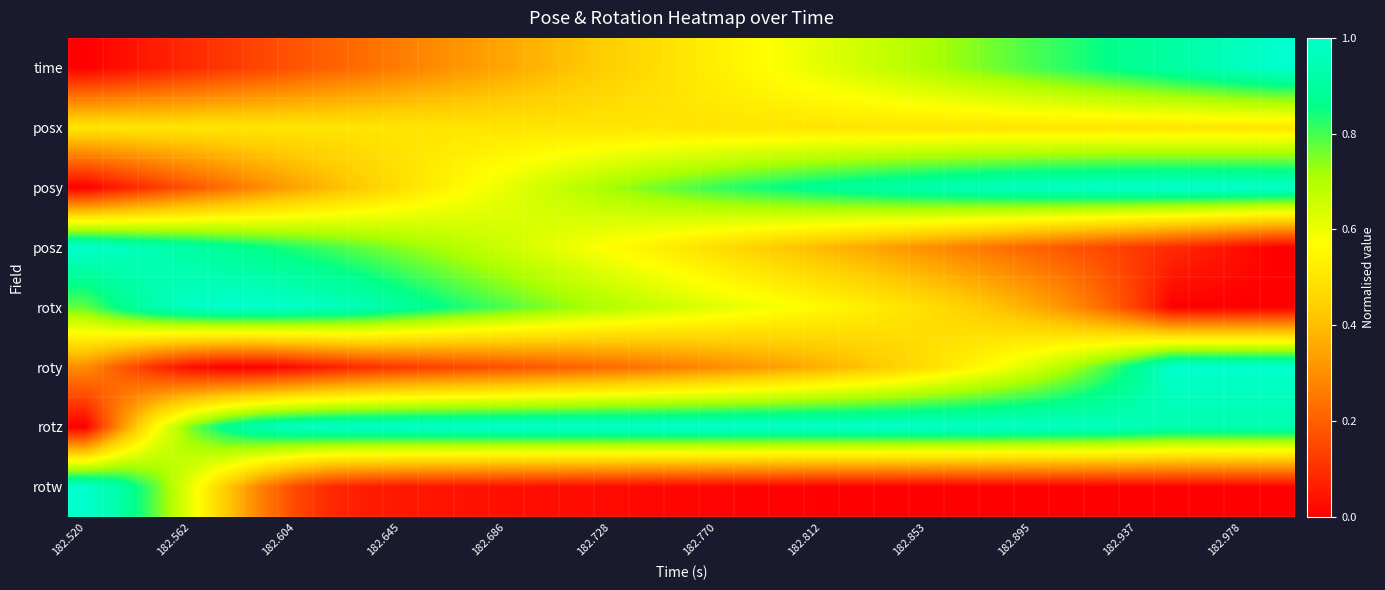

Reading left to right, extract all data points from this chart.

time: 0.0	0.0	0.1	0.1	0.1	0.1	0.2	0.2	0.2	0.3	0.3	0.3	0.4	0.4	0.4	0.4	0.5	0.5	0.5	0.6	0.6	0.6	0.6	0.7	0.7	0.7	0.8	0.8	0.8	0.9	0.9	0.9	0.9	1.0	1.0
posx: 0.5	0.5	0.5	0.5	0.5	0.5	0.5	0.5	0.5	0.5	0.5	0.5	0.5	0.5	0.5	0.5	0.5	0.5	0.5	0.5	0.5	0.5	0.5	0.5	0.5	0.5	0.5	0.5	0.5	0.5	0.5	0.5	0.5	0.5	0.5
posy: 0.0	0.1	0.1	0.2	0.2	0.3	0.3	0.4	0.4	0.5	0.5	0.6	0.6	0.6	0.7	0.7	0.8	0.8	0.8	0.8	0.9	0.9	0.9	0.9	0.9	1.0	1.0	1.0	1.0	1.0	1.0	1.0	1.0	1.0	1.0
posz: 1.0	1.0	0.9	0.9	0.9	0.9	0.8	0.8	0.8	0.7	0.7	0.7	0.7	0.6	0.6	0.6	0.5	0.5	0.5	0.4	0.4	0.4	0.4	0.3	0.3	0.3	0.2	0.2	0.2	0.2	0.1	0.1	0.1	0.0	0.0
rotx: 0.8	0.9	0.9	1.0	1.0	1.0	1.0	1.0	0.9	0.9	0.9	0.8	0.8	0.8	0.7	0.7	0.7	0.6	0.6	0.6	0.6	0.6	0.5	0.5	0.5	0.4	0.4	0.4	0.3	0.2	0.1	0.0	0.0	0.0	0.0
roty: 0.3	0.2	0.1	0.0	0.0	0.0	0.0	0.1	0.1	0.1	0.1	0.2	0.2	0.2	0.2	0.2	0.2	0.3	0.3	0.3	0.3	0.4	0.4	0.4	0.5	0.5	0.6	0.6	0.7	0.8	0.9	1.0	1.0	1.0	1.0
rotz: 0.0	0.3	0.6	0.8	0.9	0.9	1.0	1.0	1.0	1.0	1.0	1.0	1.0	1.0	1.0	1.0	1.0	1.0	1.0	1.0	1.0	1.0	1.0	1.0	1.0	1.0	1.0	1.0	1.0	1.0	1.0	0.9	0.9	0.9	0.9
rotw: 1.0	0.9	0.8	0.6	0.4	0.3	0.2	0.1	0.1	0.1	0.0	0.0	0.0	0.0	0.0	0.0	0.0	0.0	0.0	0.0	0.0	0.0	0.0	0.0	0.0	0.0	0.0	0.0	0.0	0.0	0.0	0.0	0.0	0.0	0.0